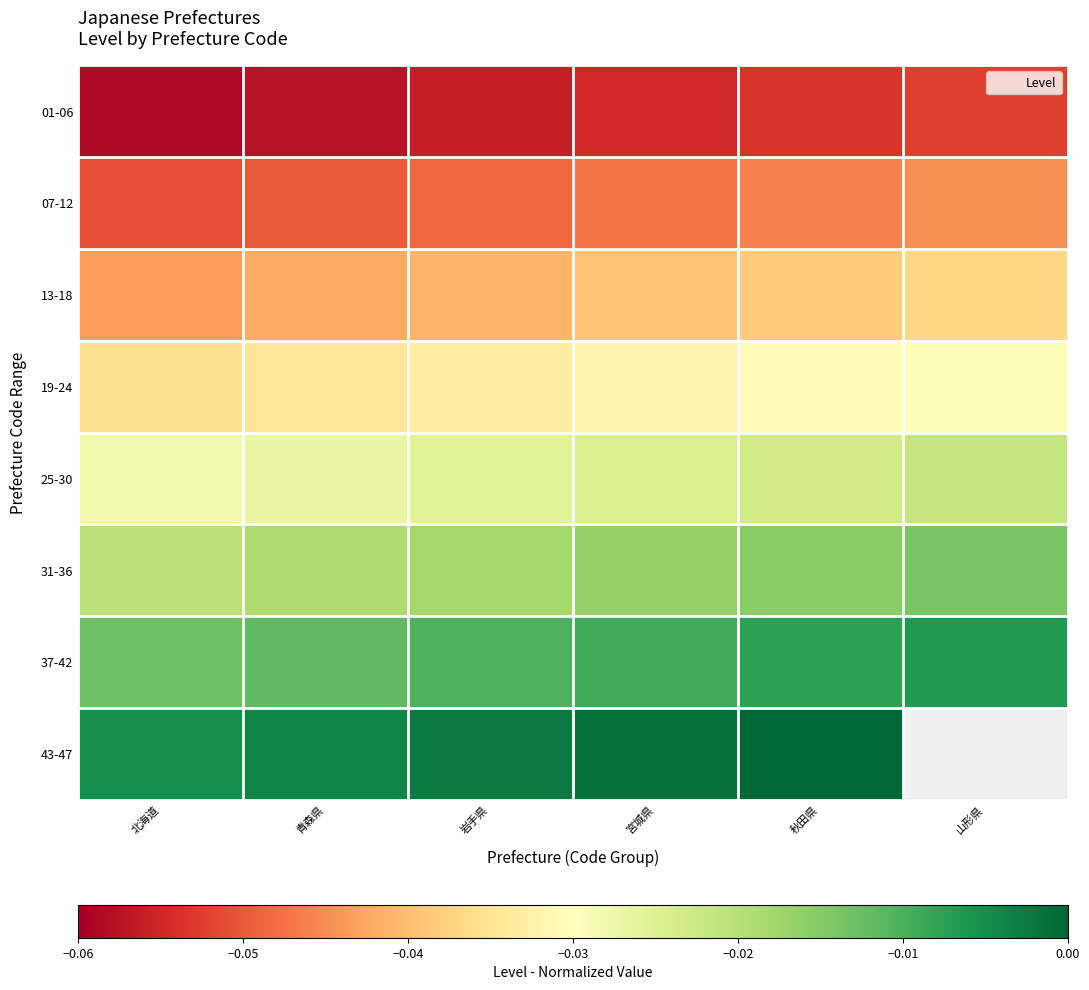

At 山形県, list the series in order from smallest to largest.

01-06, 07-12, 13-18, 19-24, 25-30, 31-36, 37-42, 43-47